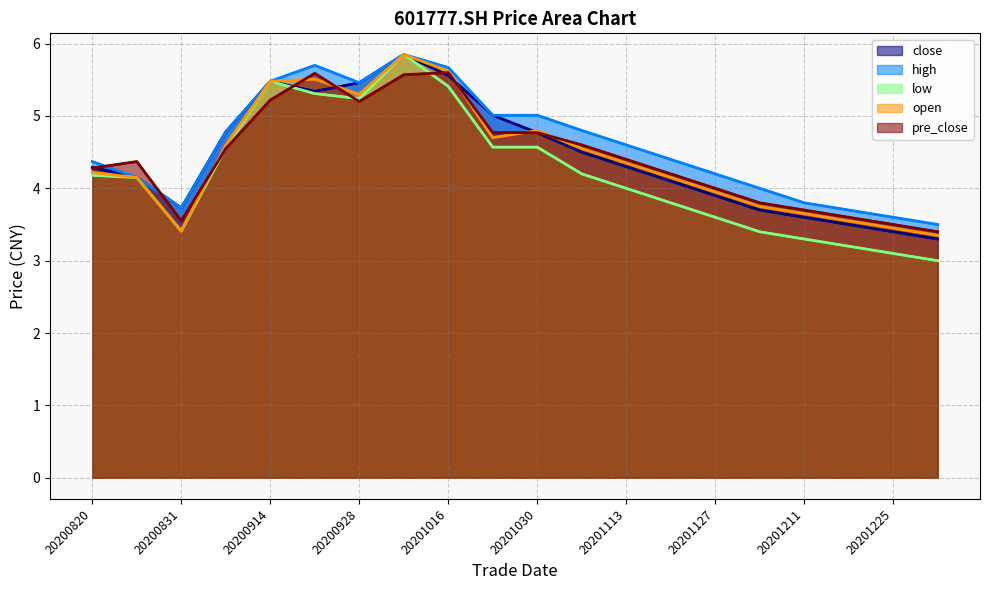

What are all the series names shown in the legend?

close, high, low, open, pre_close